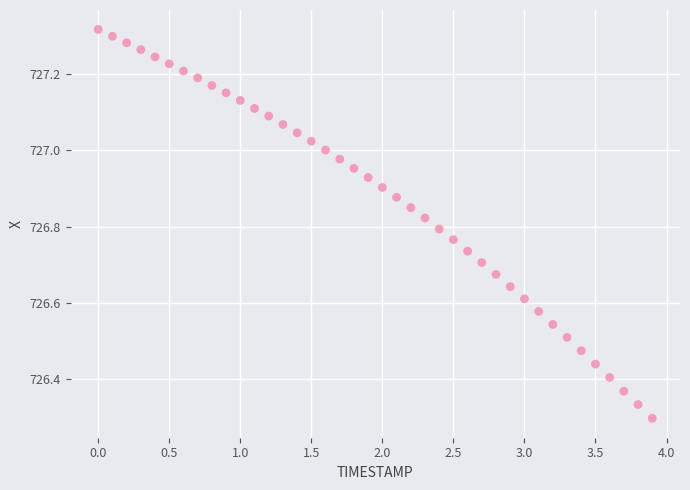

What is the range of X values (max minus min)?

3.9